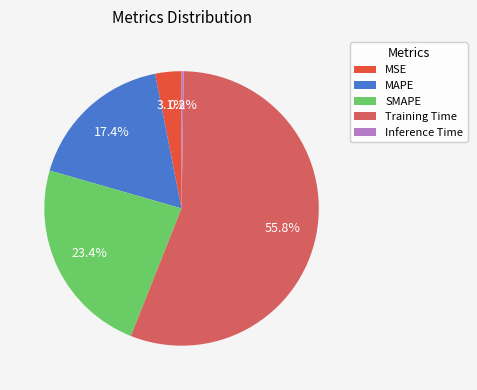

Which category accounts for the majority?

Training Time